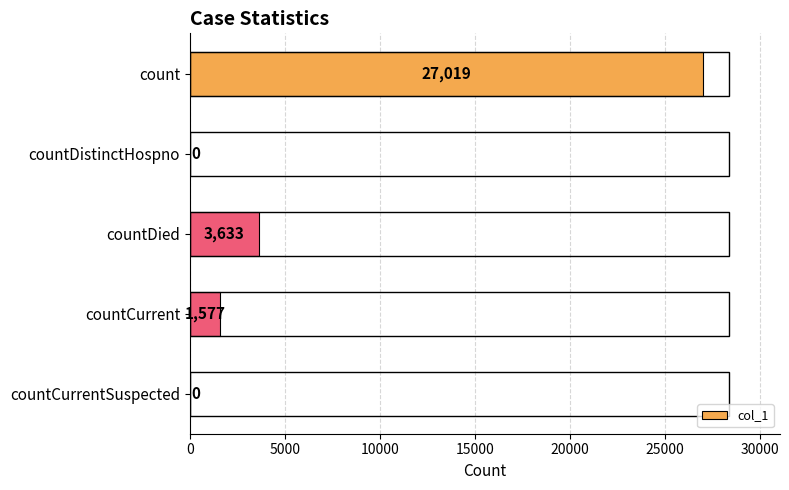

What is the change in value from countDied to countCurrent?

-2056